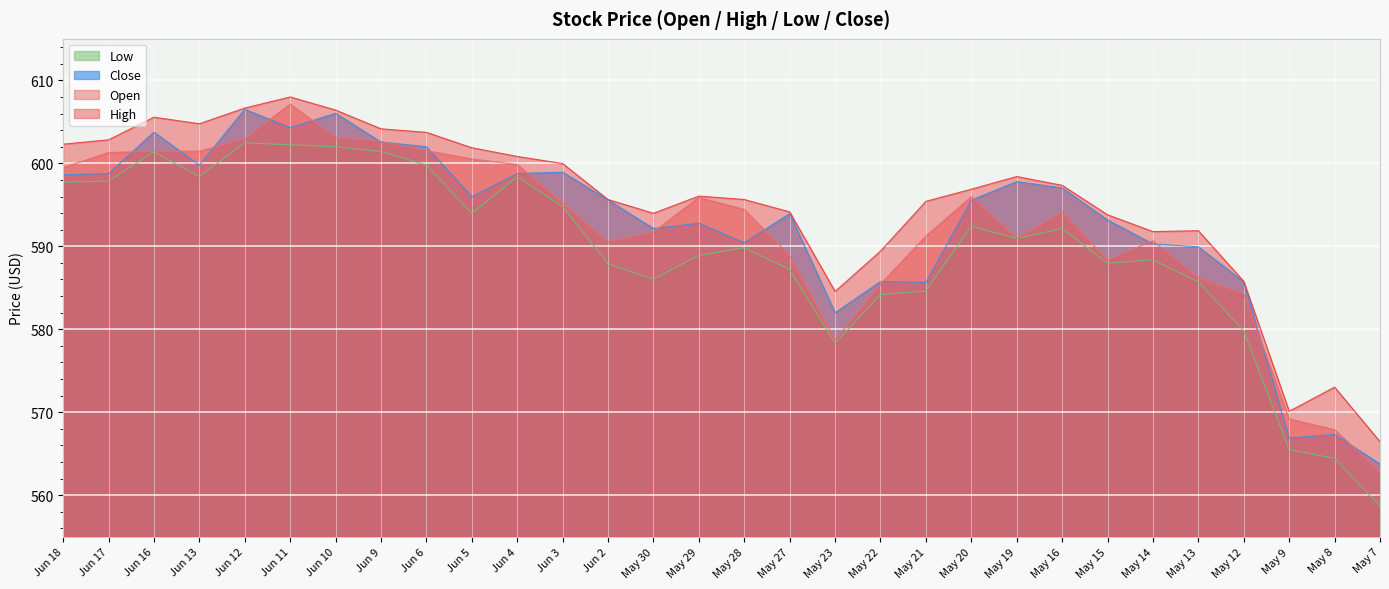

What is the spread (max minus min) of values at May 21?

10.8